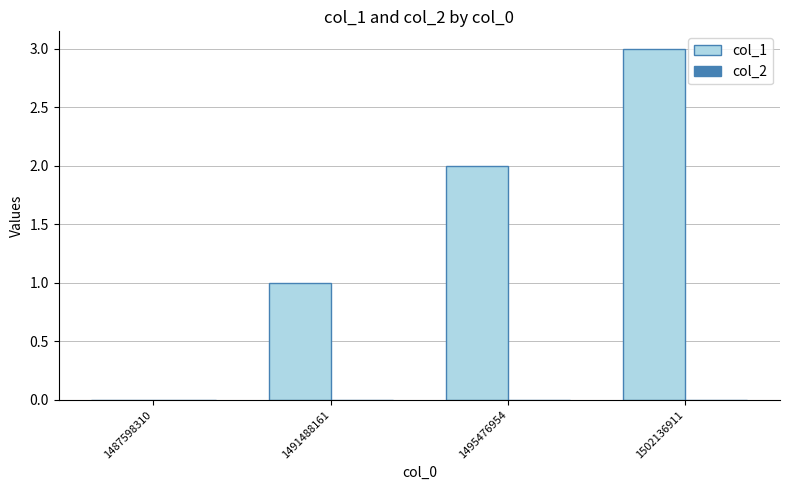

What is the sum of all values?

6